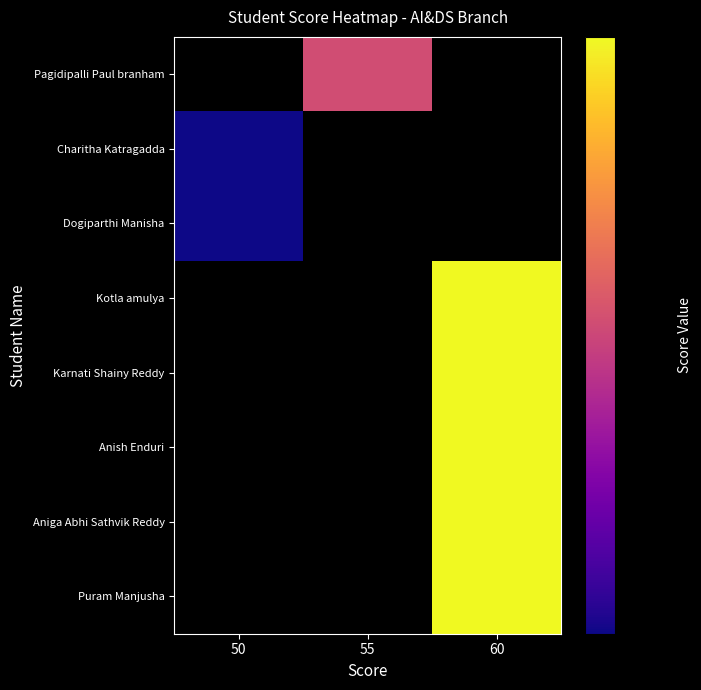

Which label corresponds to the largest value in the chart?

60